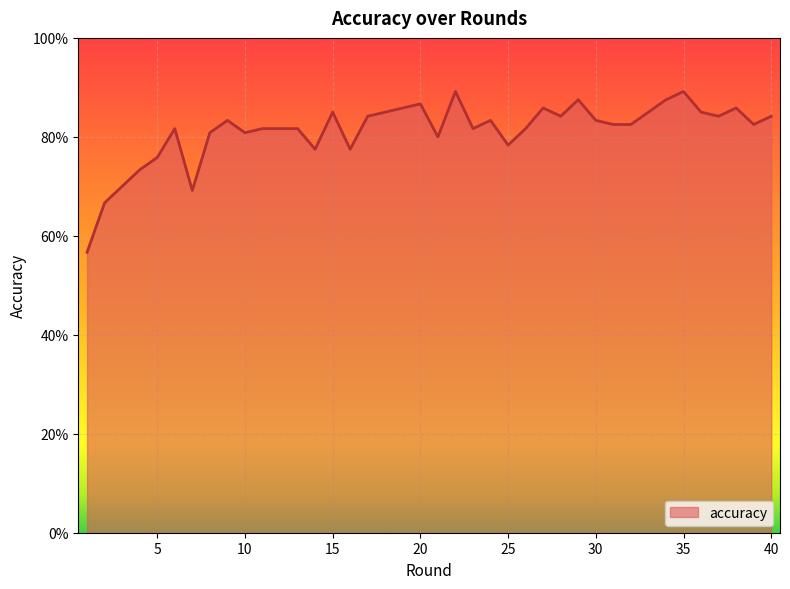

Rank the categories by value from highest to lowest.

22, 35, 29, 34, 20, 19, 27, 38, 15, 18, 33, 36, 17, 28, 37, 40, 9, 24, 30, 31, 32, 39, 6, 11, 12, 13, 23, 26, 8, 10, 21, 25, 14, 16, 5, 4, 3, 7, 2, 1